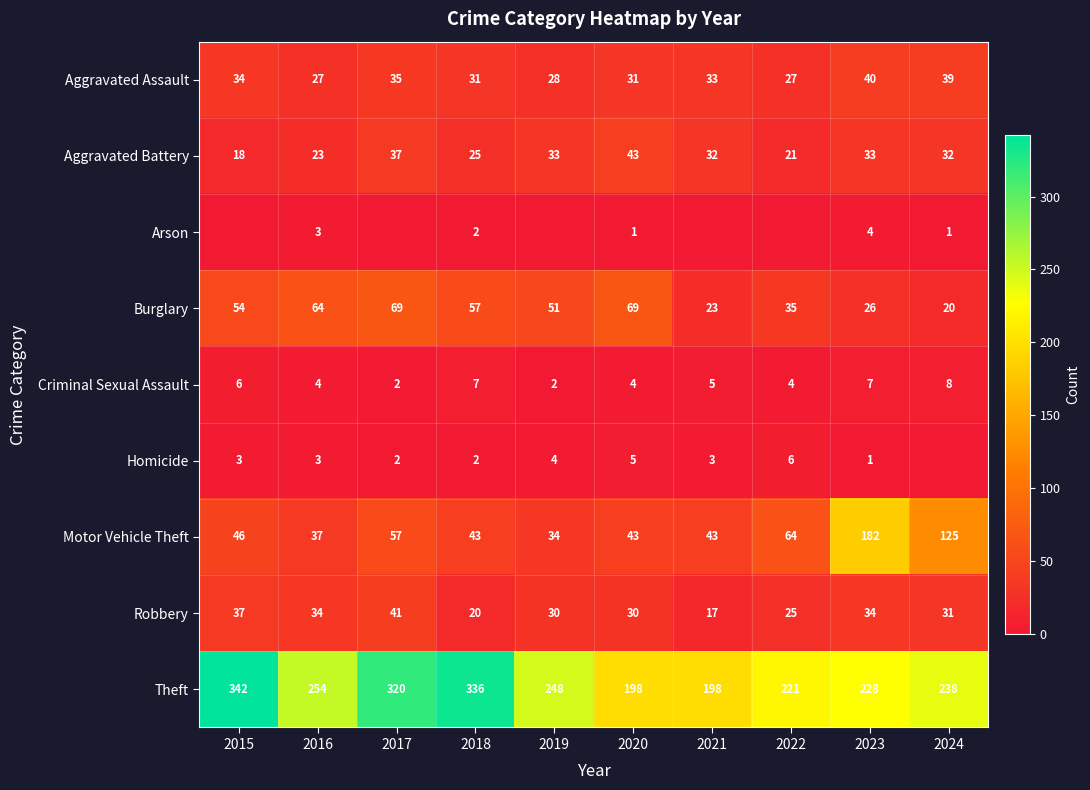

True or false: Aggravated Battery has a value of 9 at 2022.

False